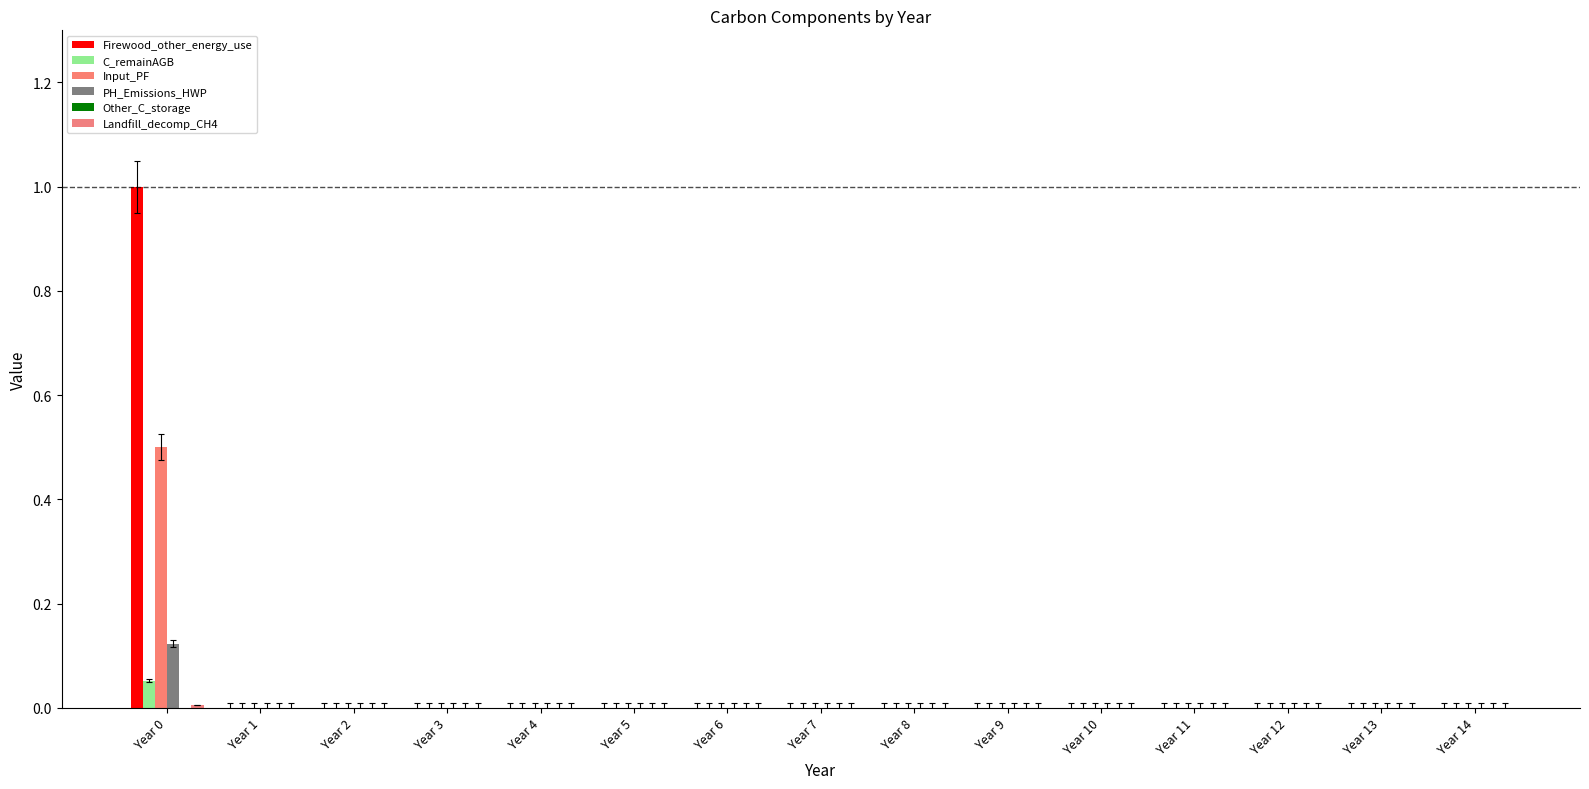

How many bars are there in each group?

6